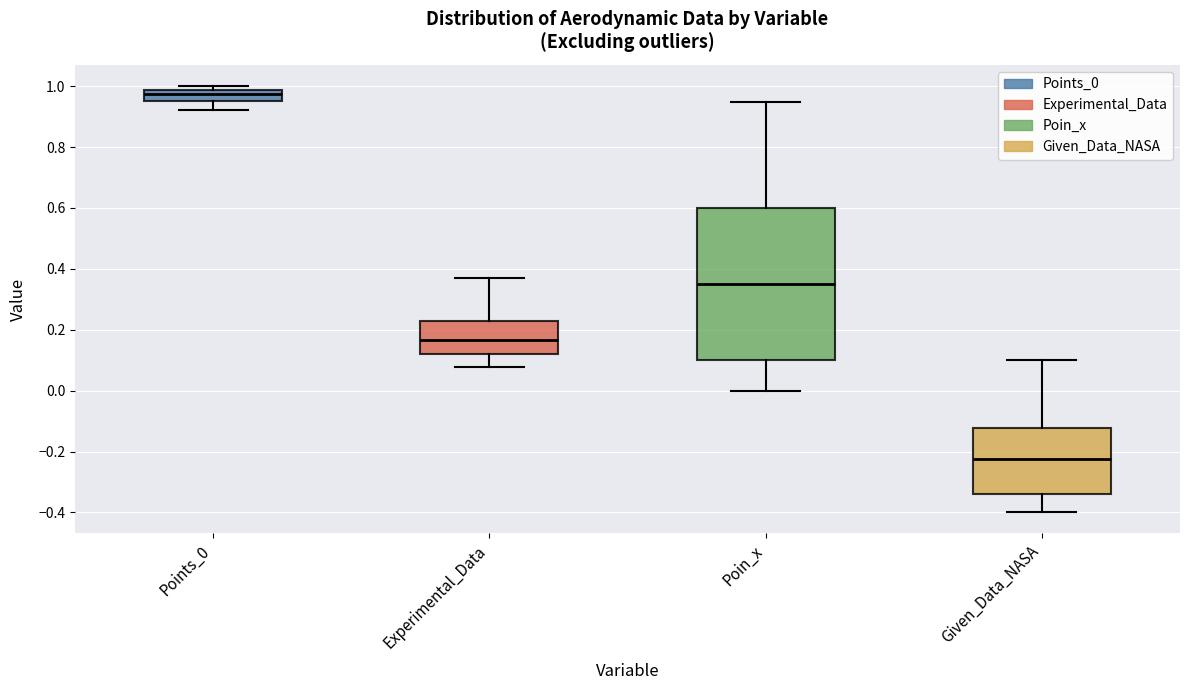

Where does the median line of the box for Poin_x sit on the y-axis? The values are not printed on the chart, so give them approximately, as read against the axis.

0.36